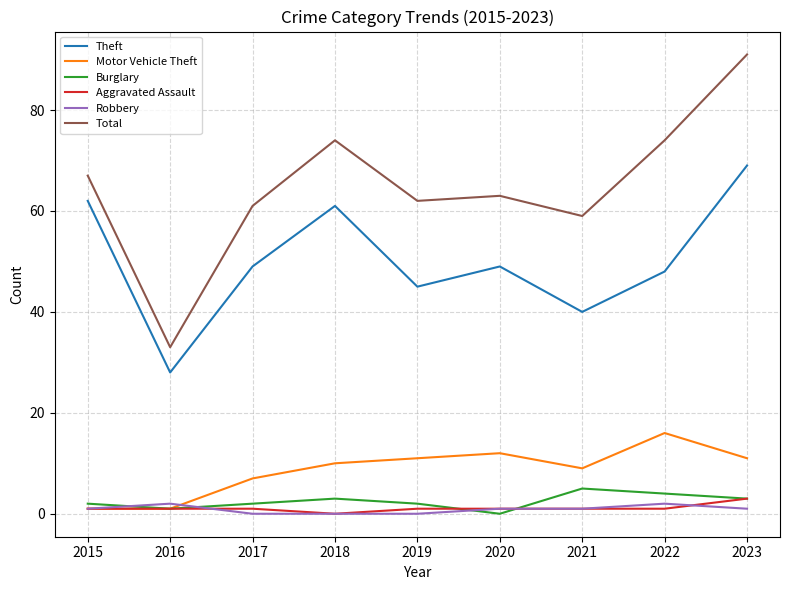

Which series has the largest range (max minus min)?

Total